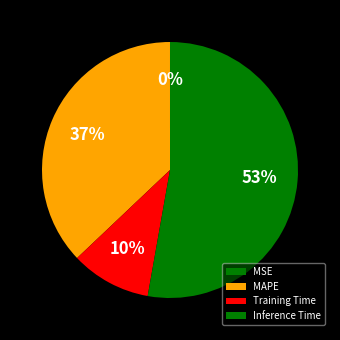

Is there any slice that represents more than half of the pie?

Yes